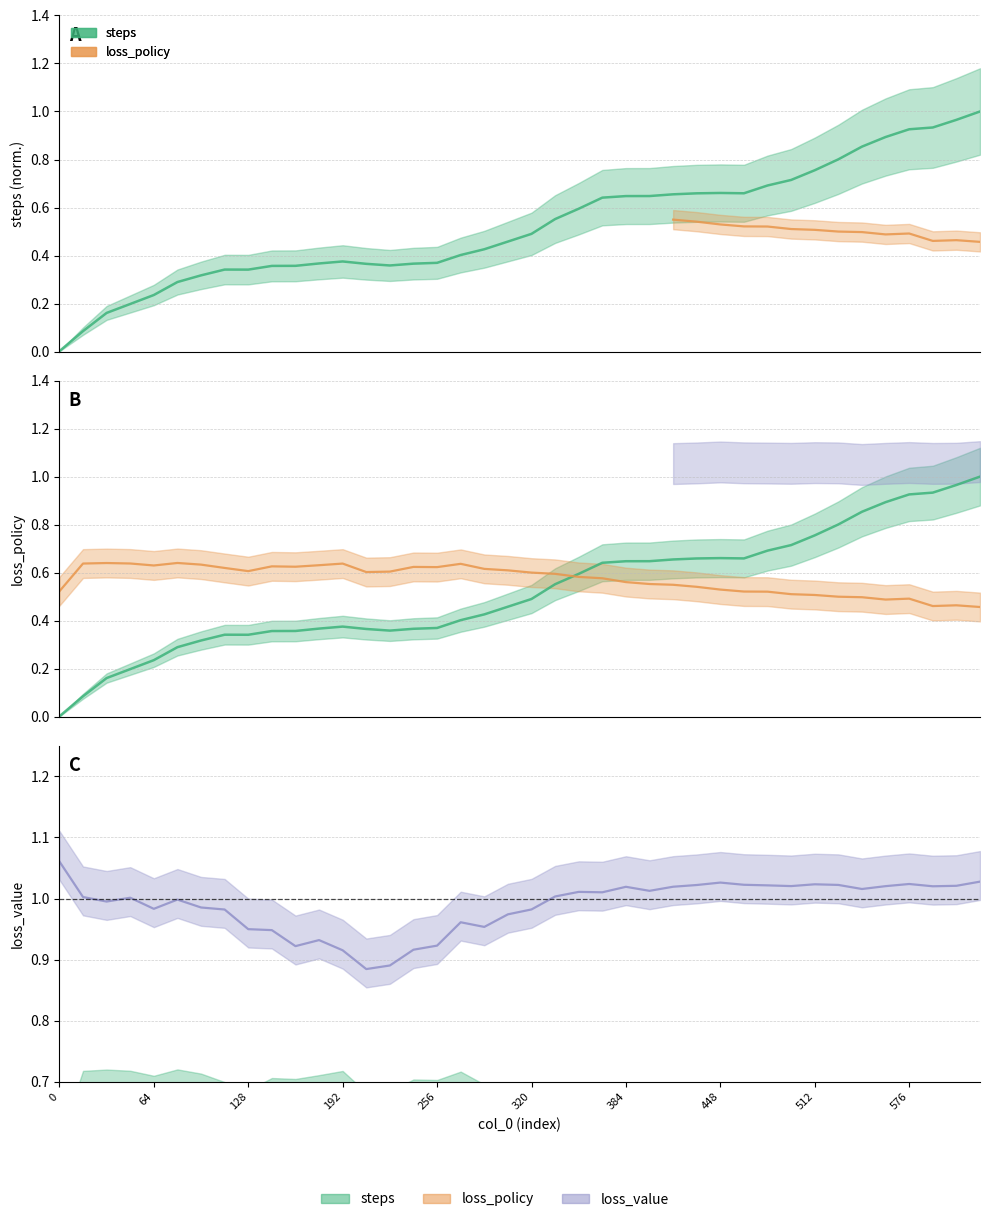

What is the lowest value of the loss_value series?

0.9